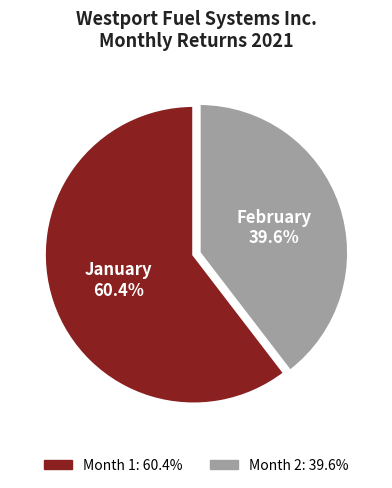

Does any single category account for the majority?

Yes